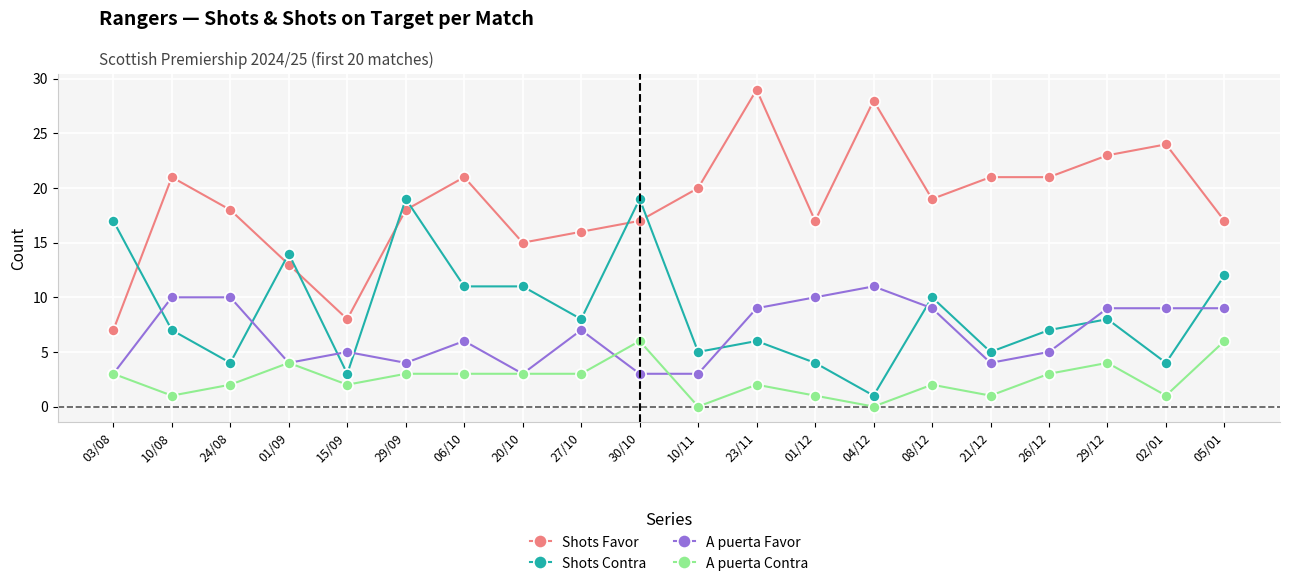

Does the chart display data point markers on the line(s)?

Yes